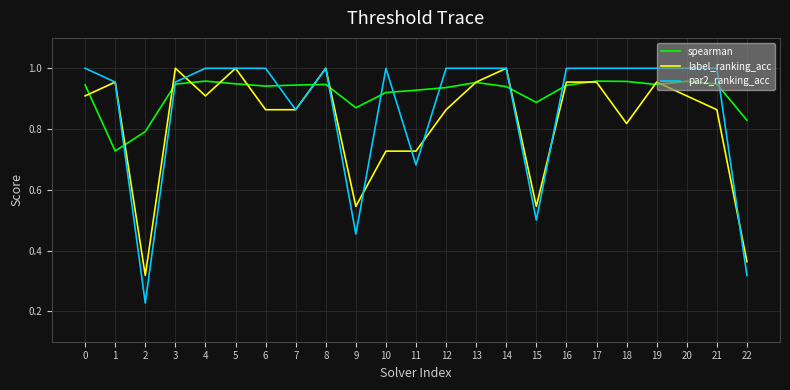

How many lines are shown in the chart?

3